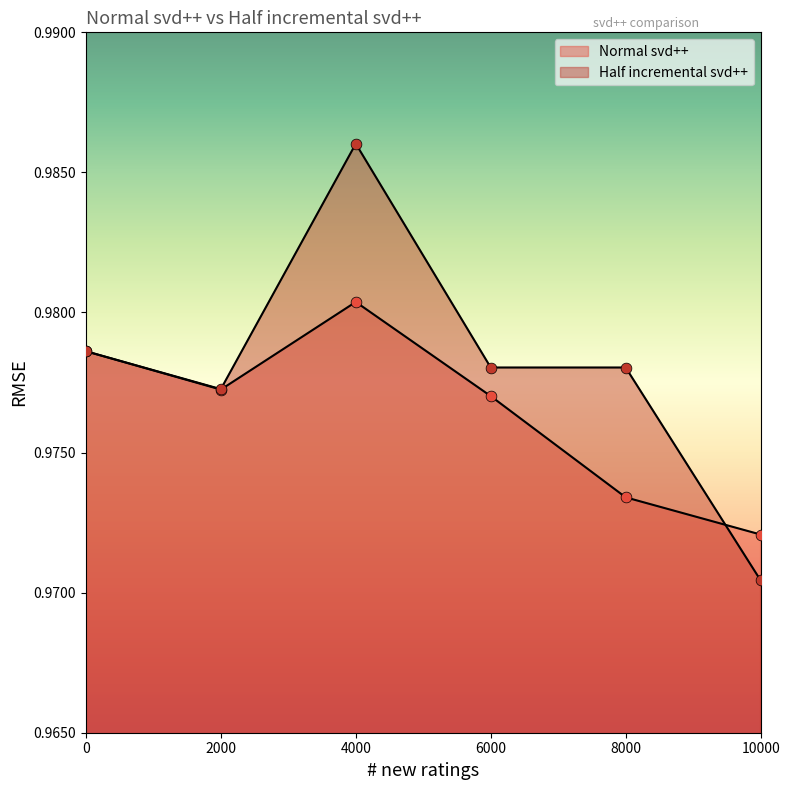

At how many categories does at least one series exceed 0?

6